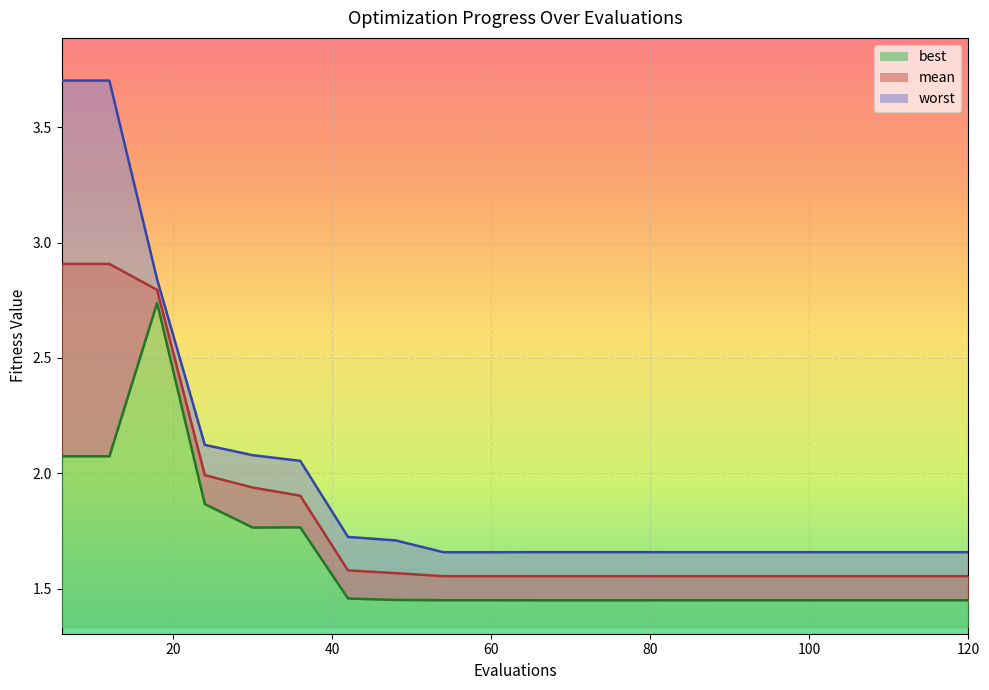

What is the sum of all mean values?

36.2